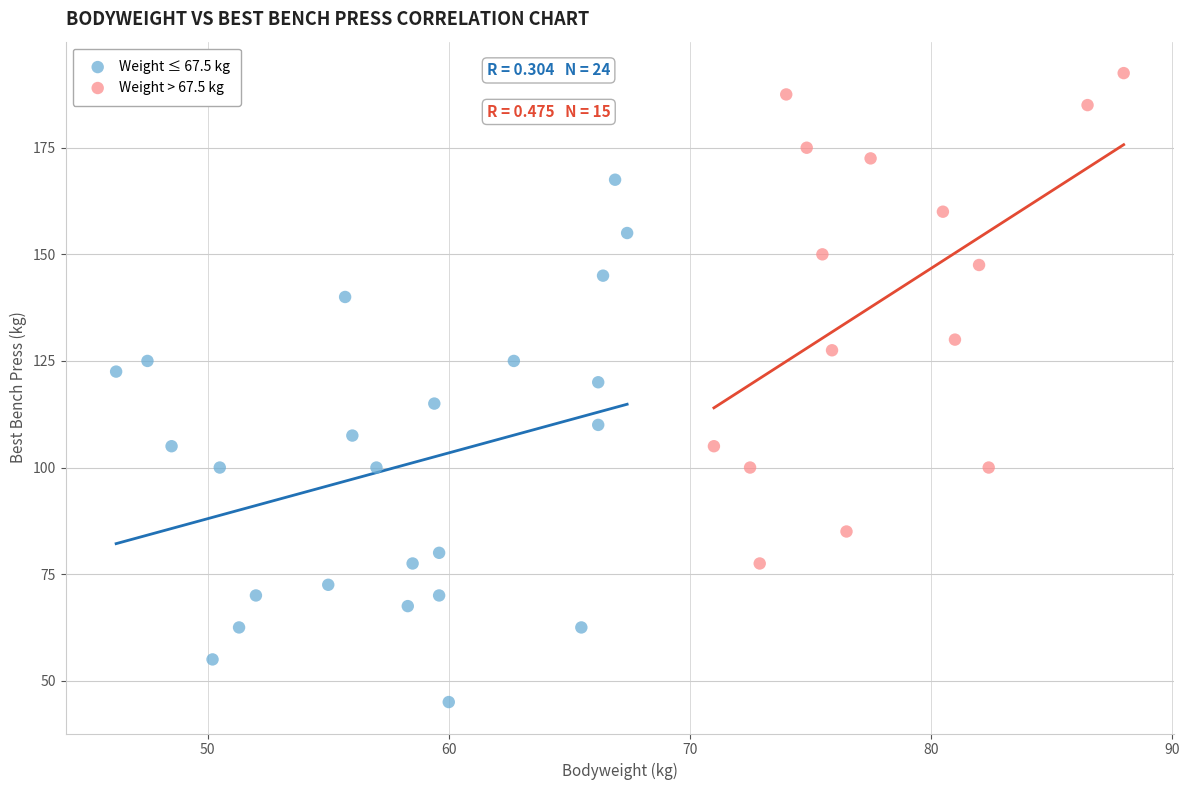

Which series reaches the maximum Y coordinate?

Weight > 67.5 kg